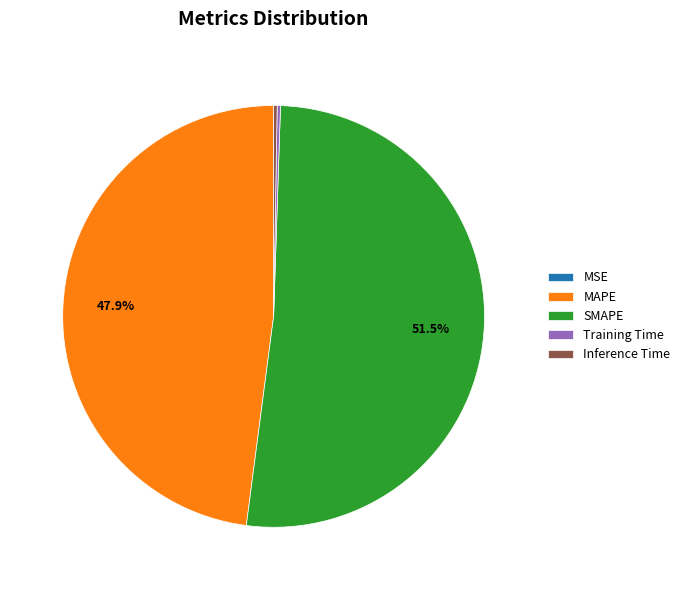

How much of the chart is everything except SMAPE?

48.5%